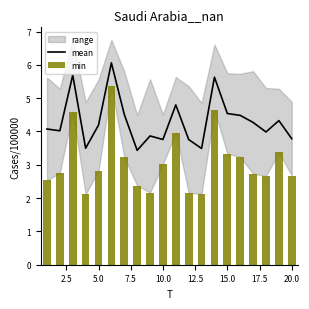

What is the lowest value of the mean series?

3.4